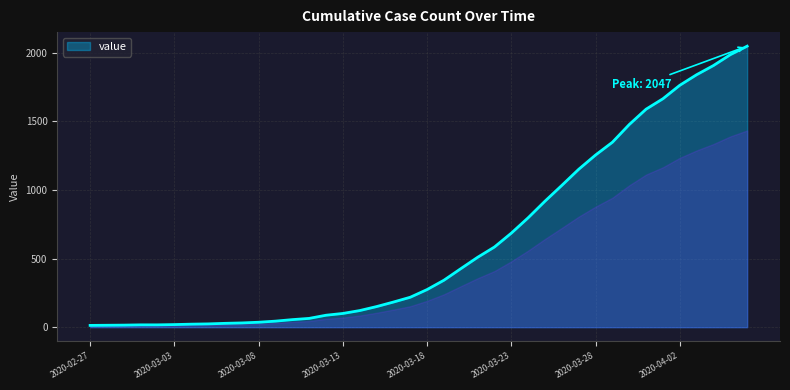

Does the chart have visible grid lines?

Yes